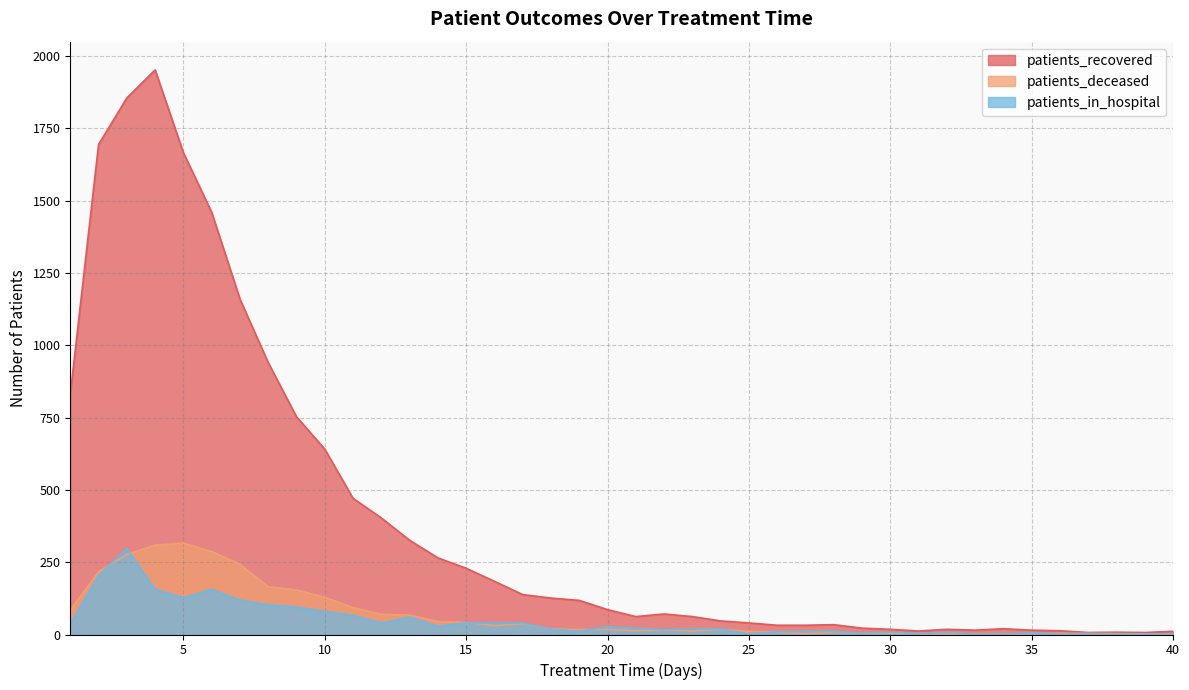

Reading left to right, extract all data points from this chart.

patients_recovered: 831	1694	1855	1952	1666	1460	1160	940	753	641	471	403	326	265	229	184	138	126	118	86	62	71	62	47	40	32	32	34	22	18	12	18	15	20	15	13	7	8	7	11
patients_deceased: 84	217	277	309	316	287	243	165	154	129	93	70	67	45	42	31	37	20	17	18	13	16	12	18	11	8	2	8	4	4	3	1	3	2	3	4	4	3	2	0
patients_in_hospital: 37	204	297	157	127	156	119	103	95	80	66	40	60	29	40	40	40	19	11	27	21	17	19	19	2	9	11	11	5	8	3	8	1	2	6	1	2	1	1	3